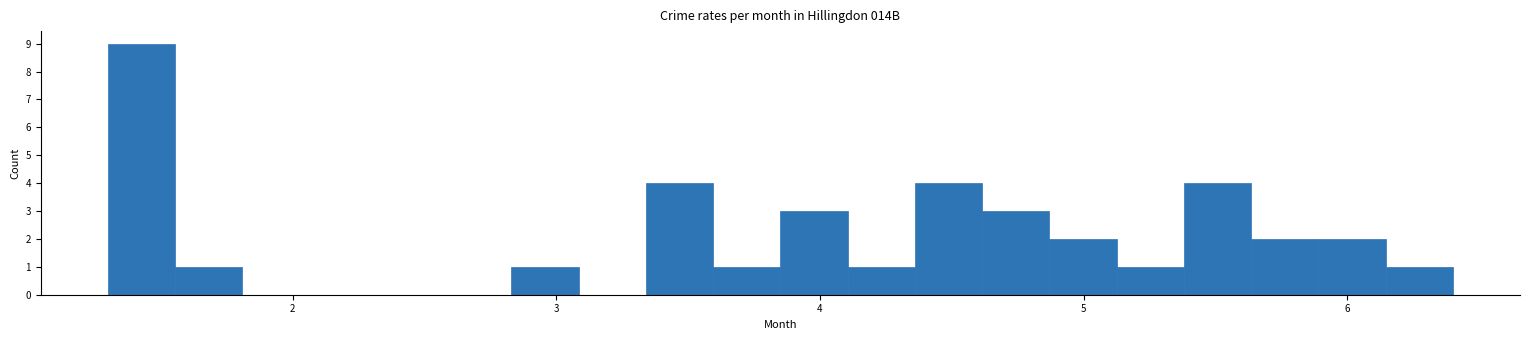

Read against the x-axis, roughly where is the centre of the tallest bar?

1.4